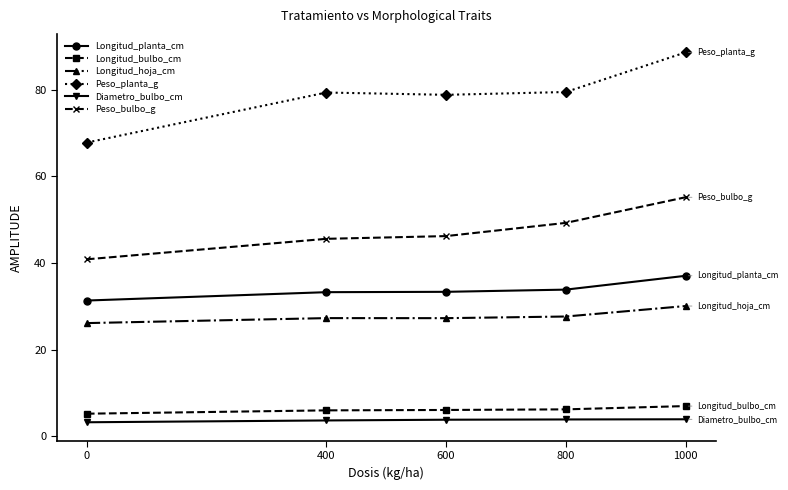

What is the sum of the Longitud_bulbo_cm values at 400 and 600?

12.1